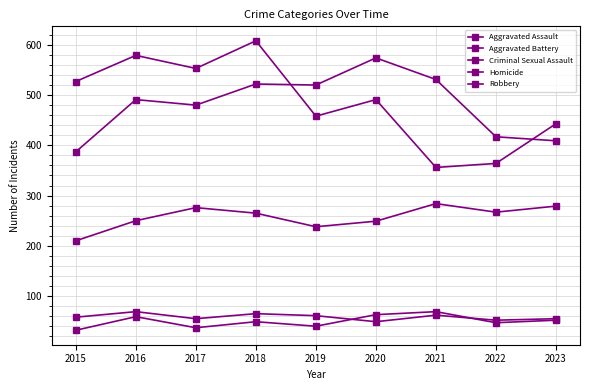

True or false: Robbery has more than 0 interior local peaks.

True